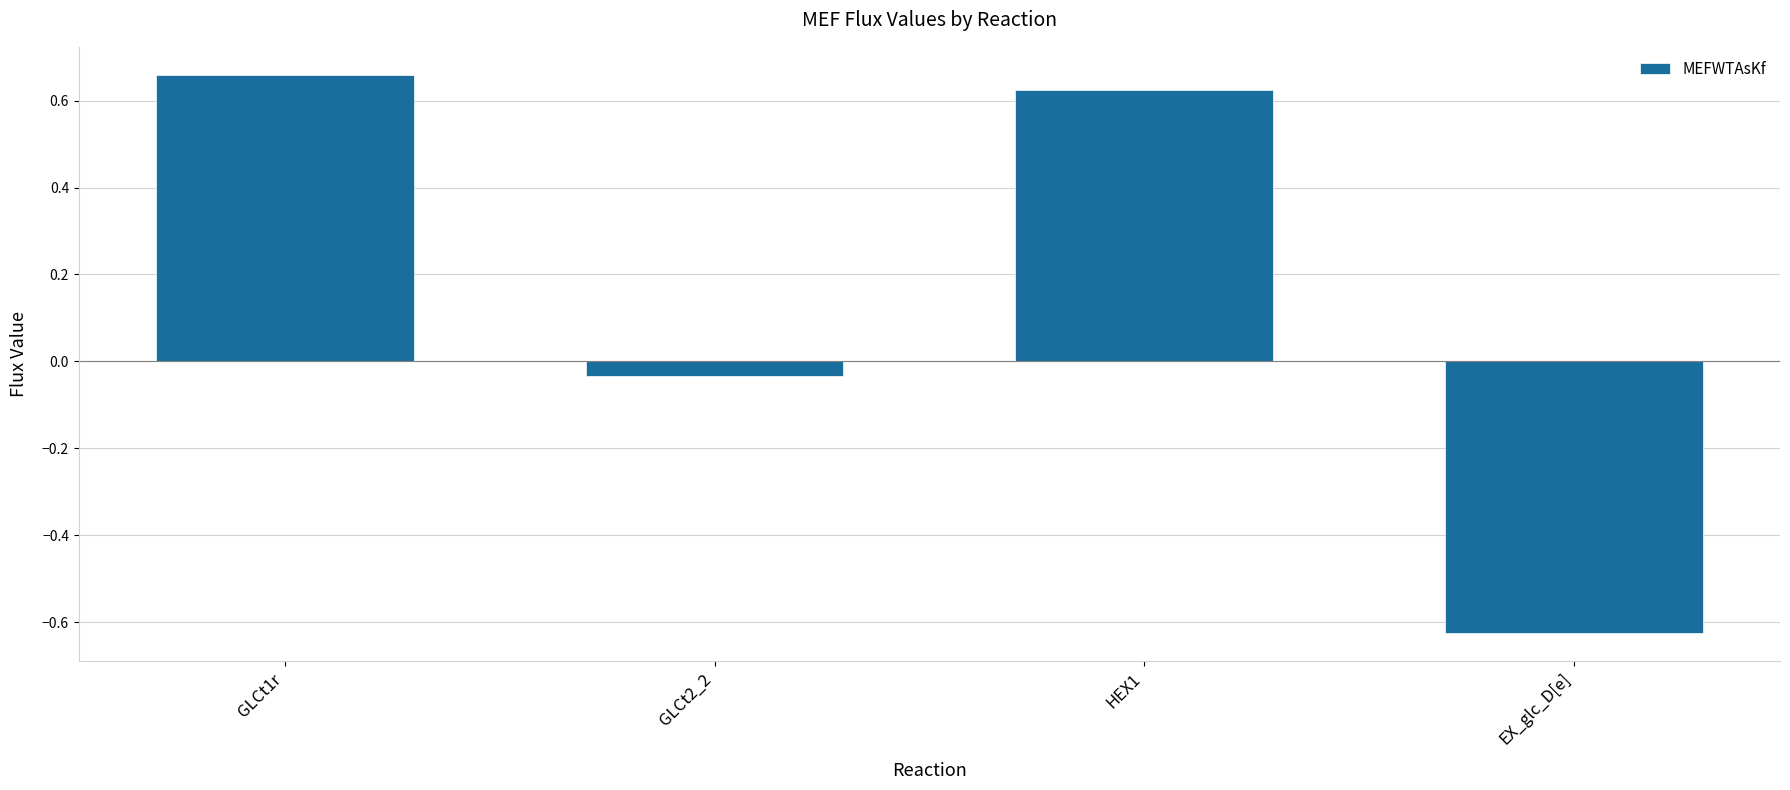

What is the difference between the maximum and minimum values?

1.3